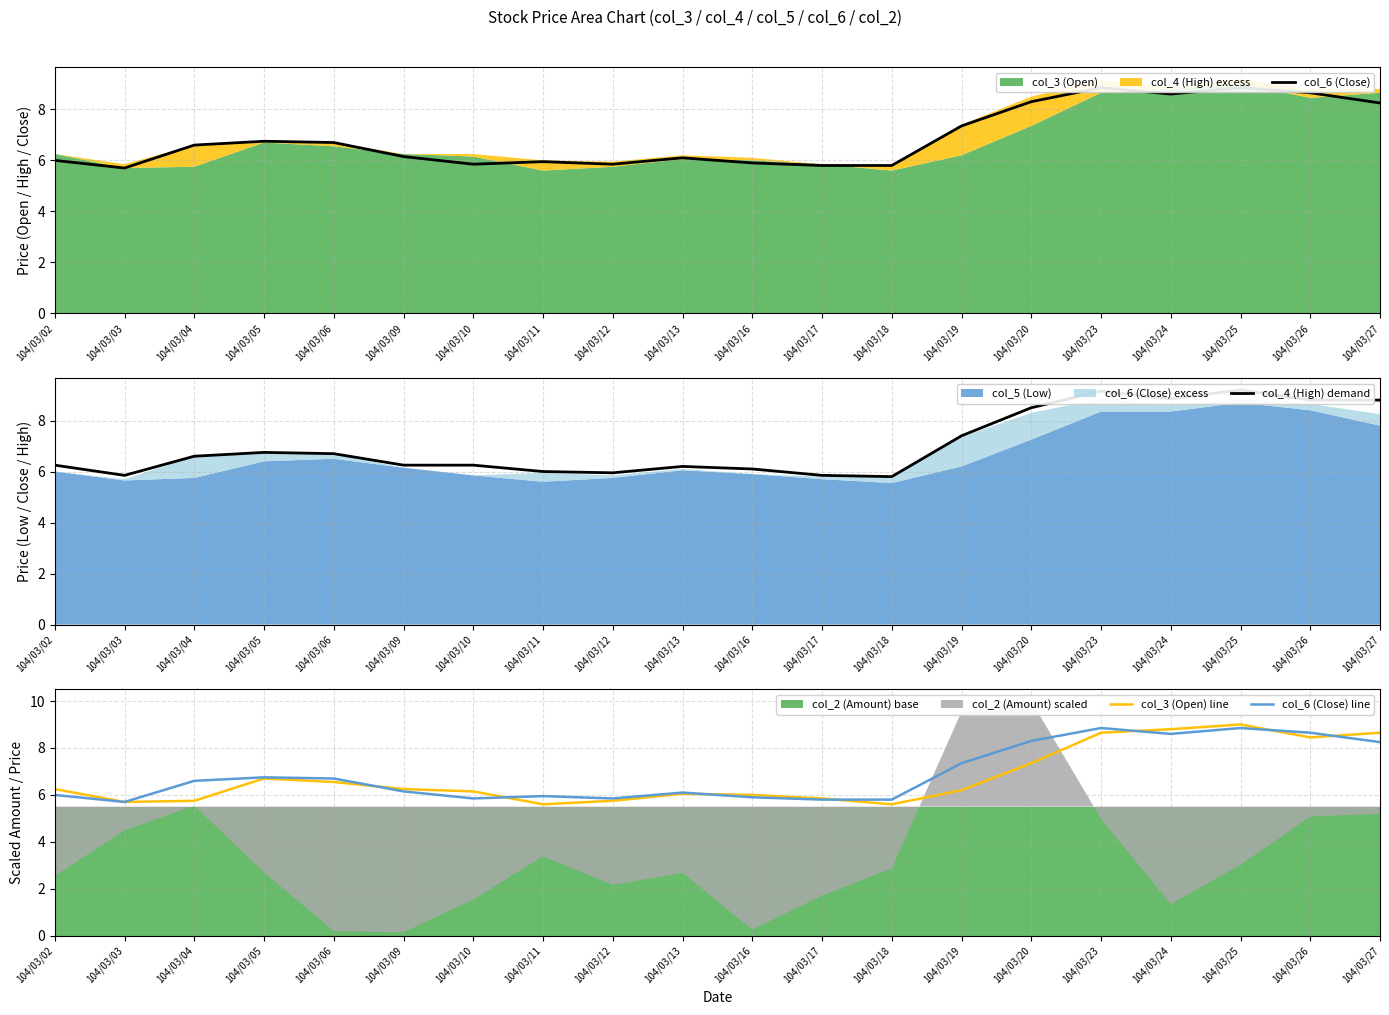

Which series has the largest total across all categories?

col_4 (High) demand